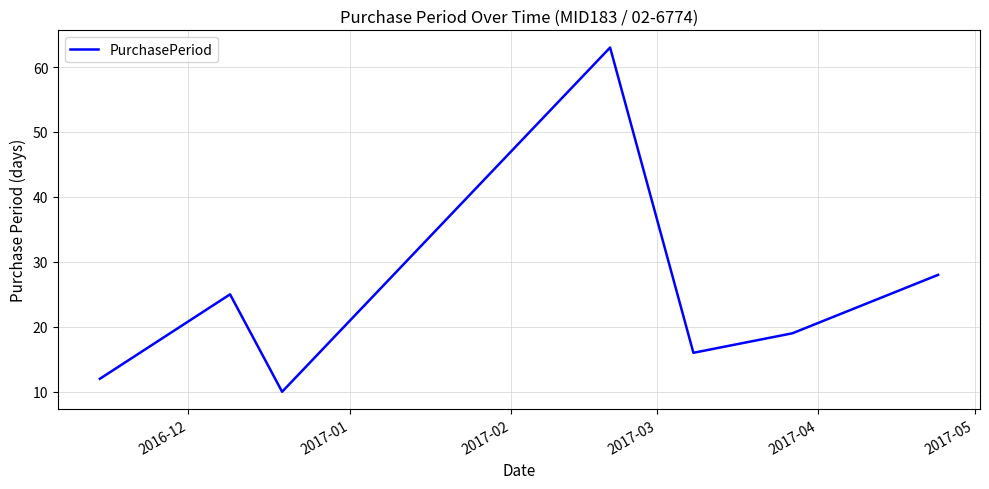

True or false: the data has more than 2 interior local peaks.

False